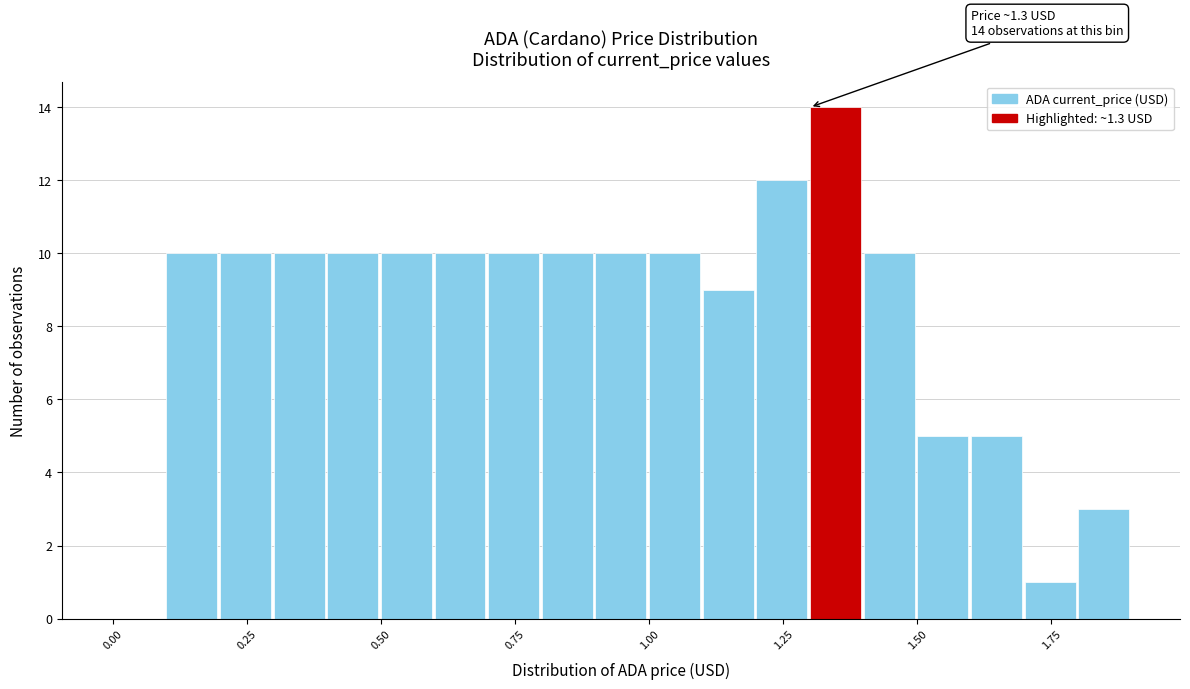

Read against the x-axis, roughly where is the centre of the tallest bar?

1.35